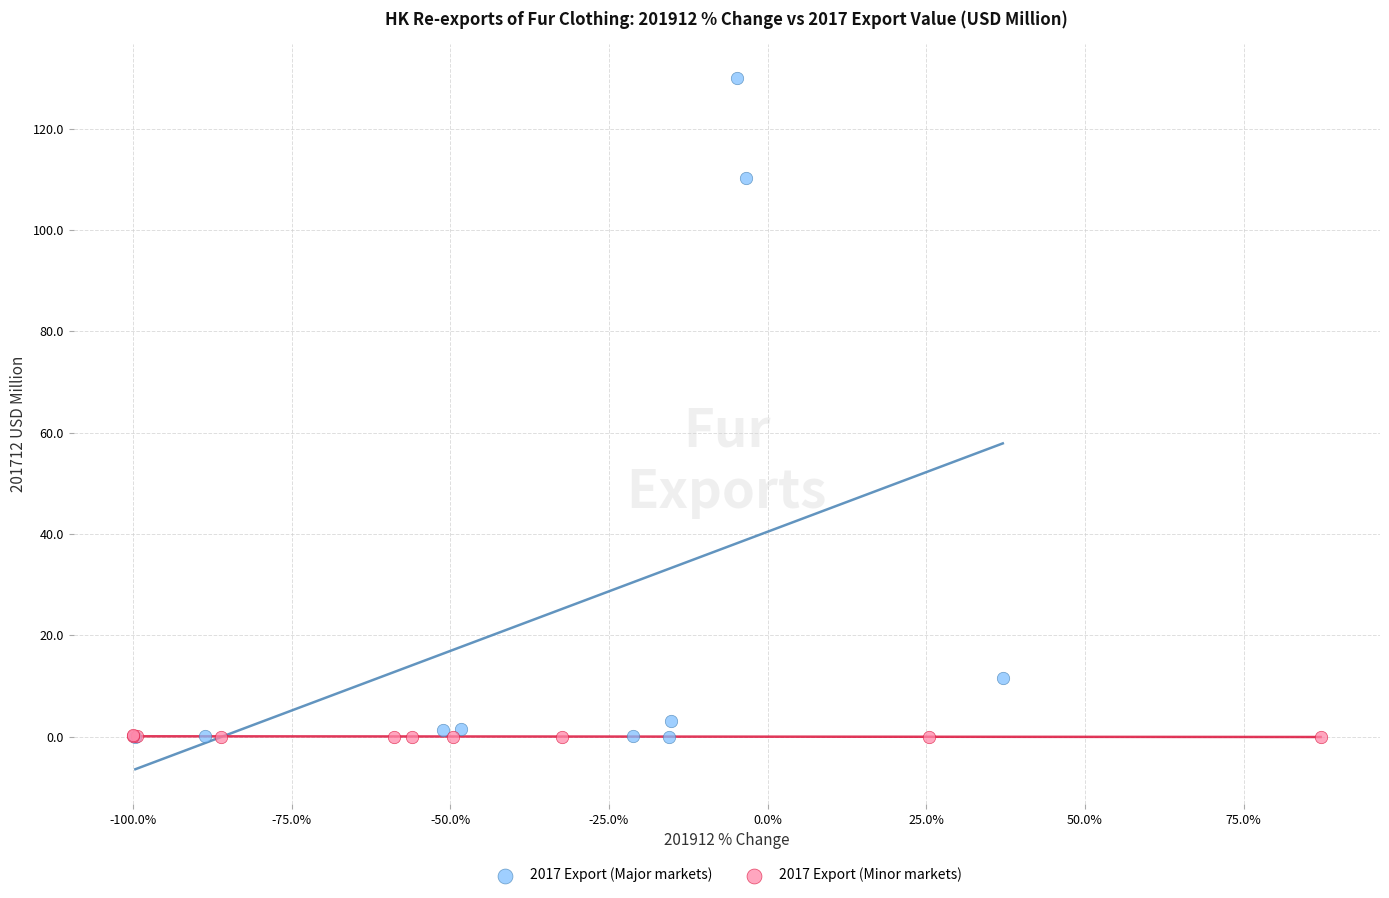

Which series has the widest spread of Y values?

2017 Export (Major markets)